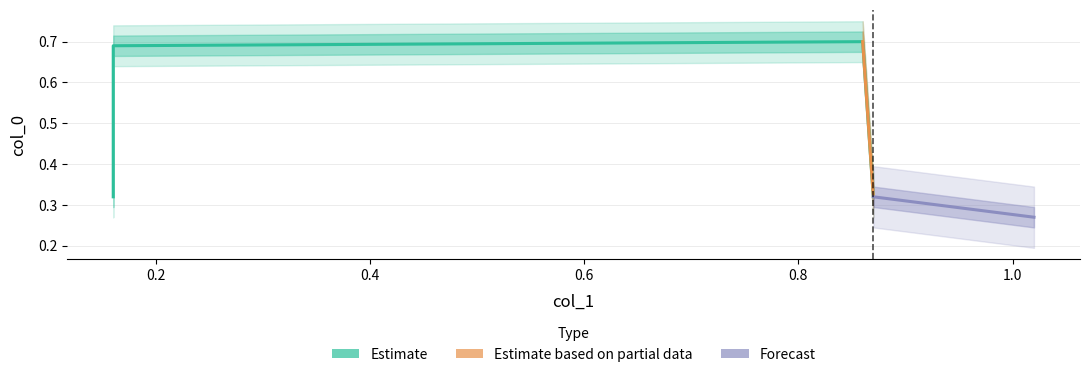

Which category has the lowest value across all series?

0.16